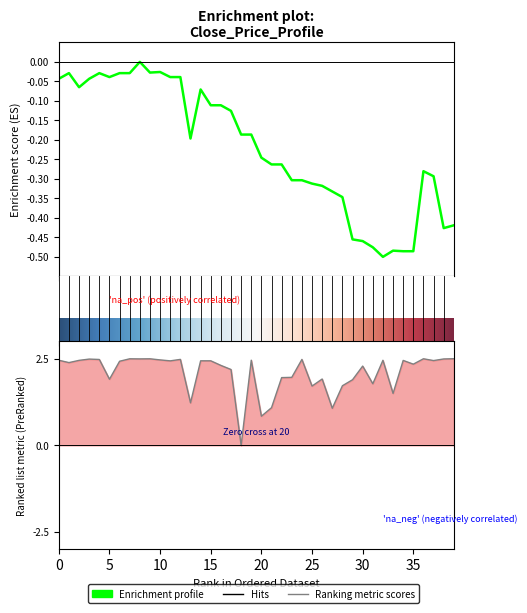

The value of close at 17 is -0.1. True or false?

True